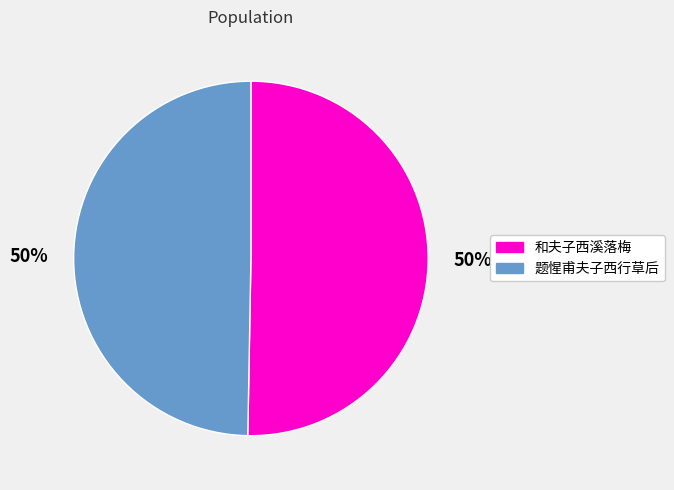

Approximately how many times larger is the value at 和夫子西溪落梅 compared to 题惺甫夫子西行草后?

1.0